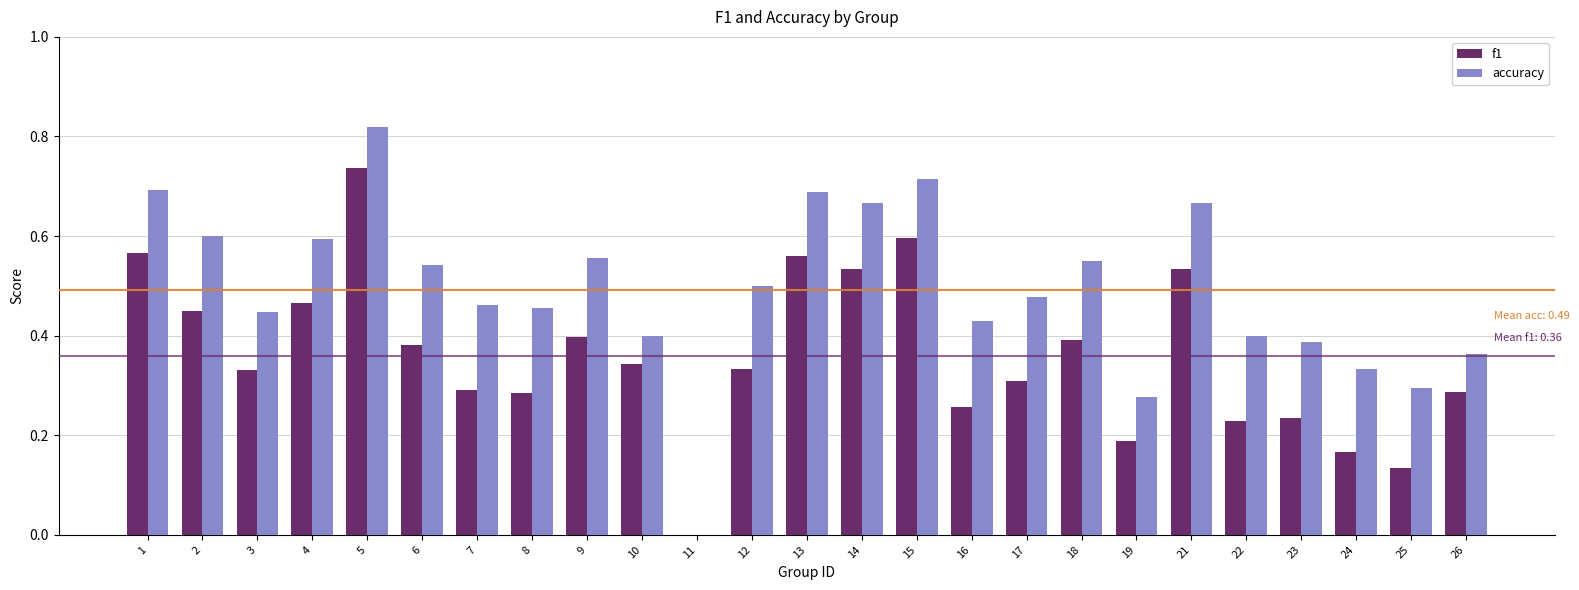

What is the sum of the accuracy values at 4 and 19?

0.9